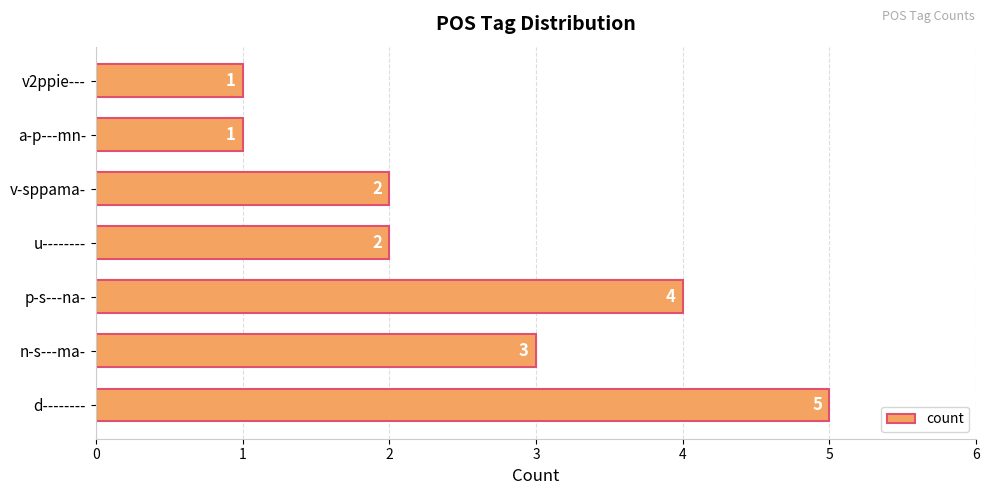

Is it true that the value at p-s---na- is 7?

False